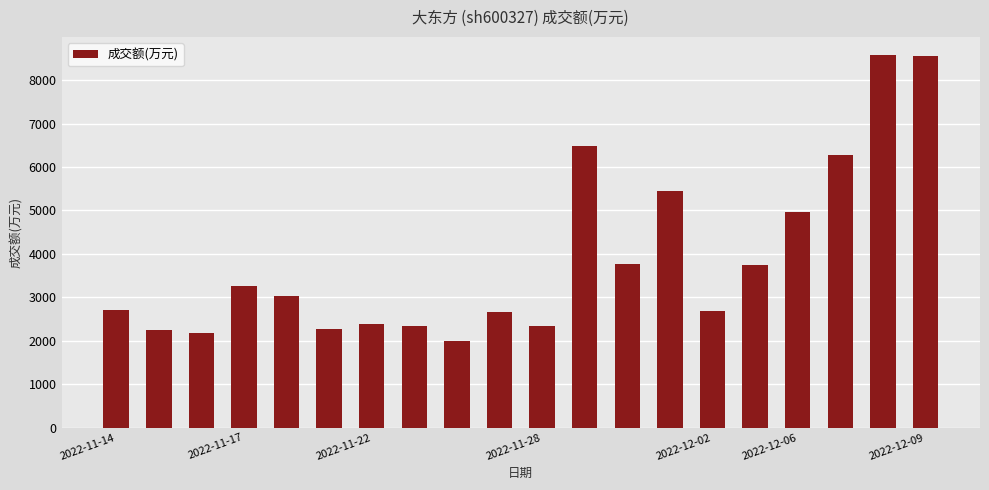

What is the value of the 14th bar from the left?

5443